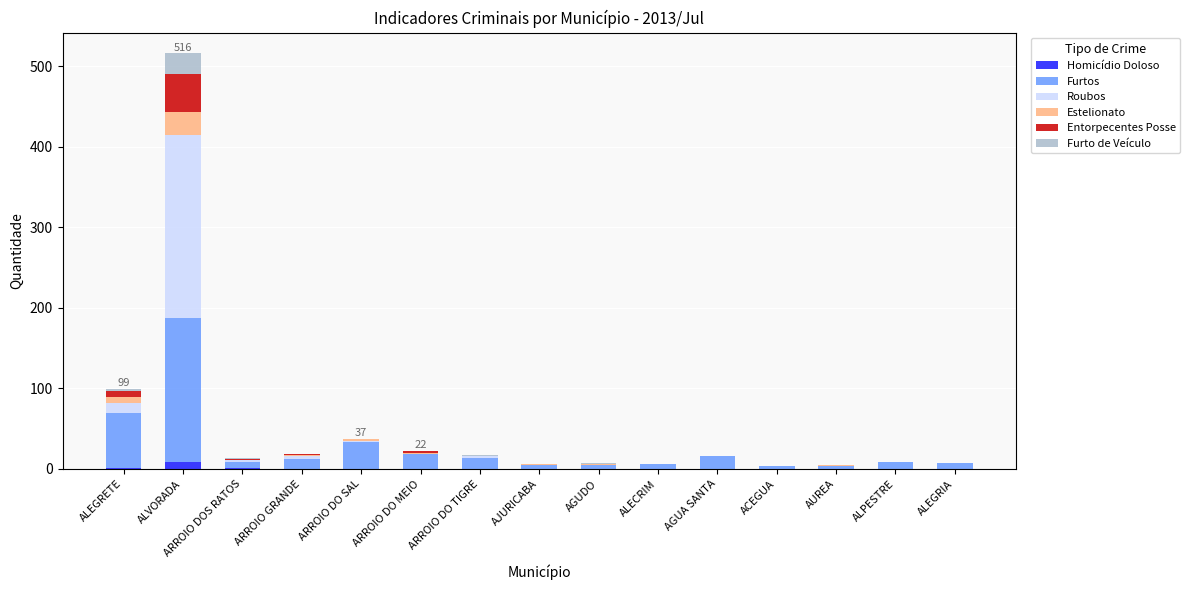

Are the bars grouped side by side (vs. stacked)?

No